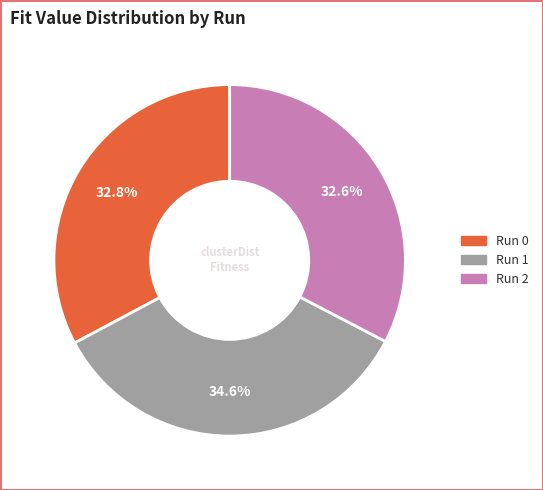

True or false: Run 2 accounts for 33% of the total.

True